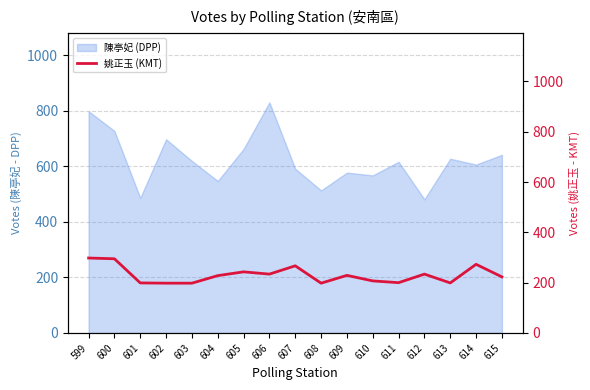

Between 608 and 615, which is larger?

615